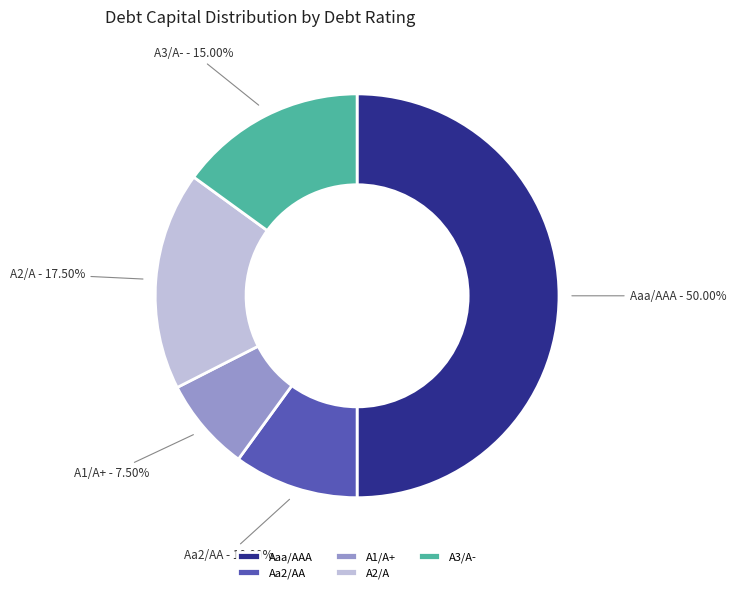

Count the number of slices in the pie.

5